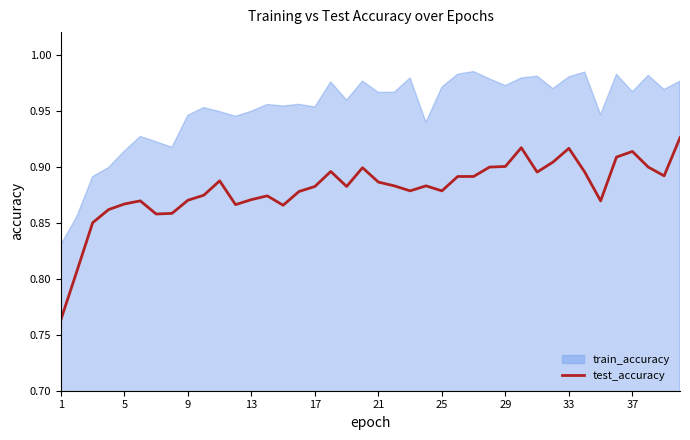

The value of test_accuracy at 9 is 0.4. True or false?

False